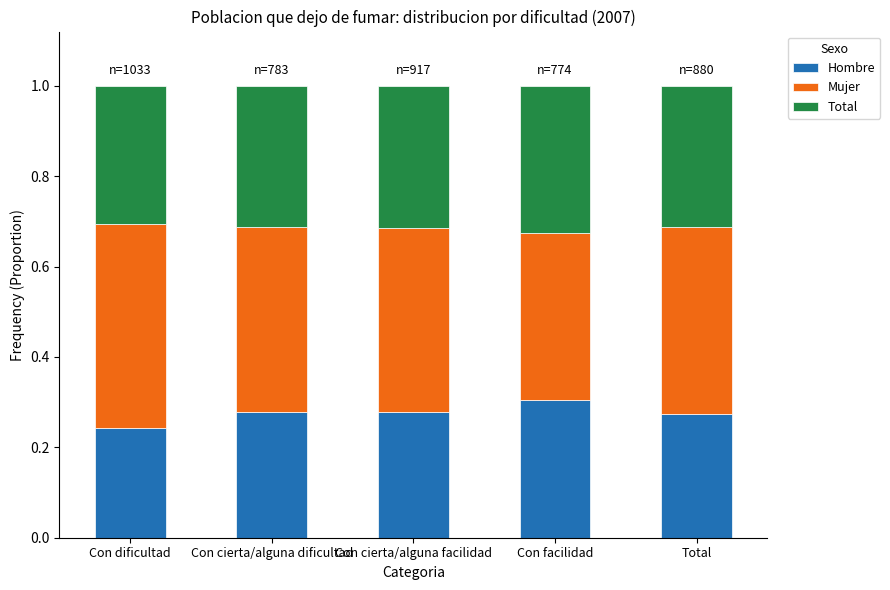

The Hombre series shows 0.3 at Con cierta/alguna facilidad. True or false?

True